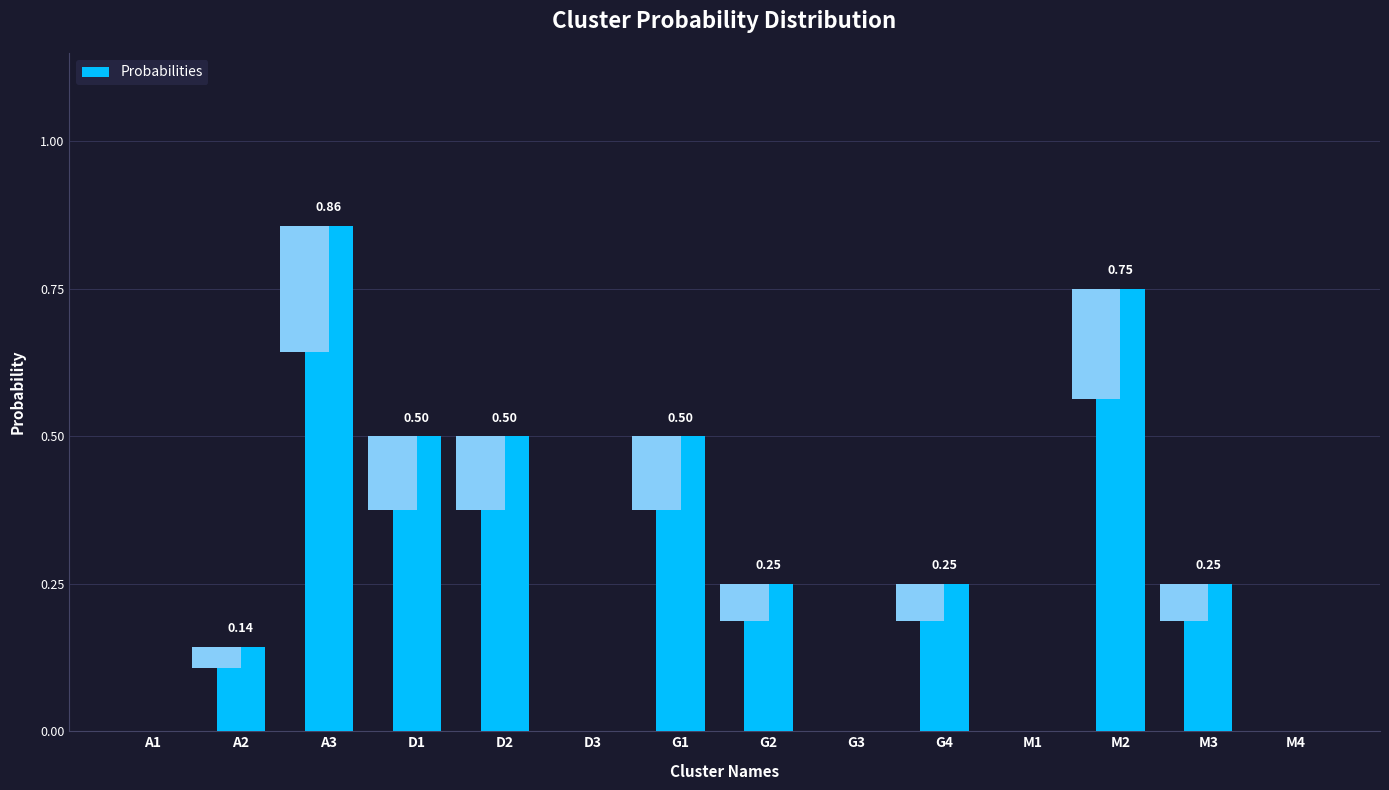

How many values are above zero?

9